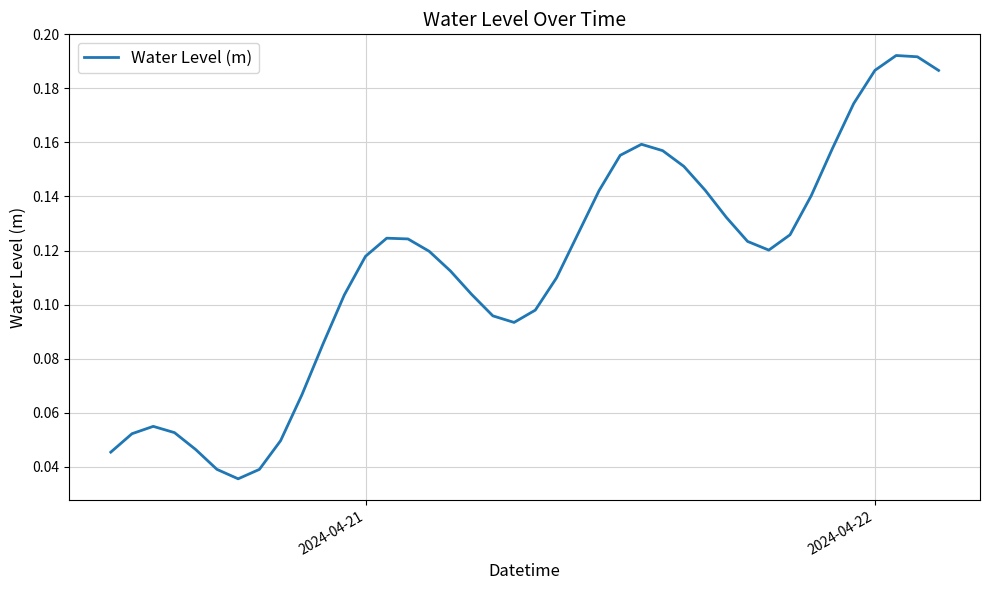

What is the sum of all values?

4.5